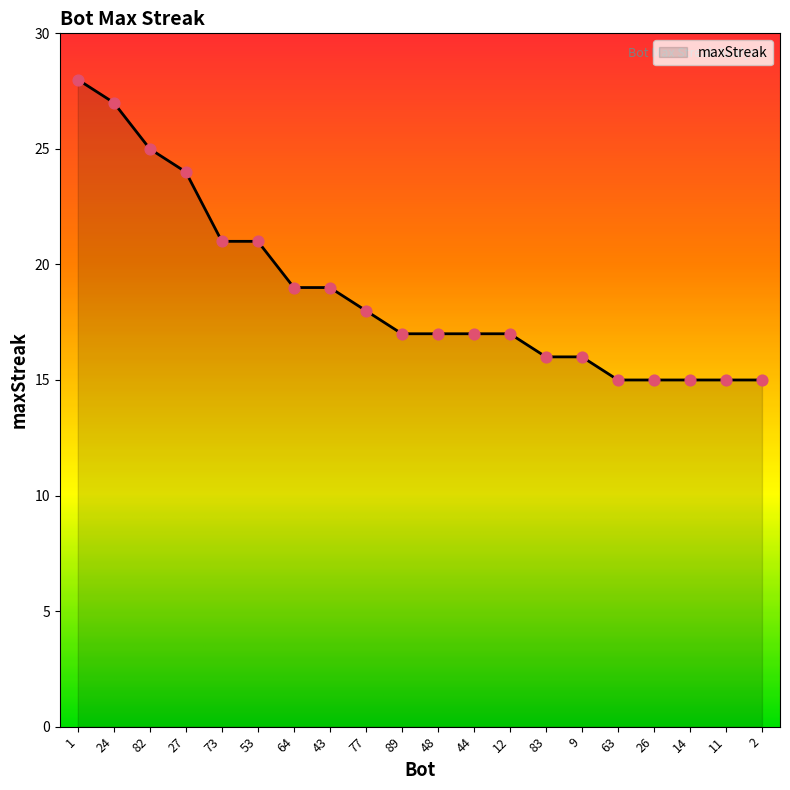

What is the ratio of the value at 9 to the value at 73?

0.8